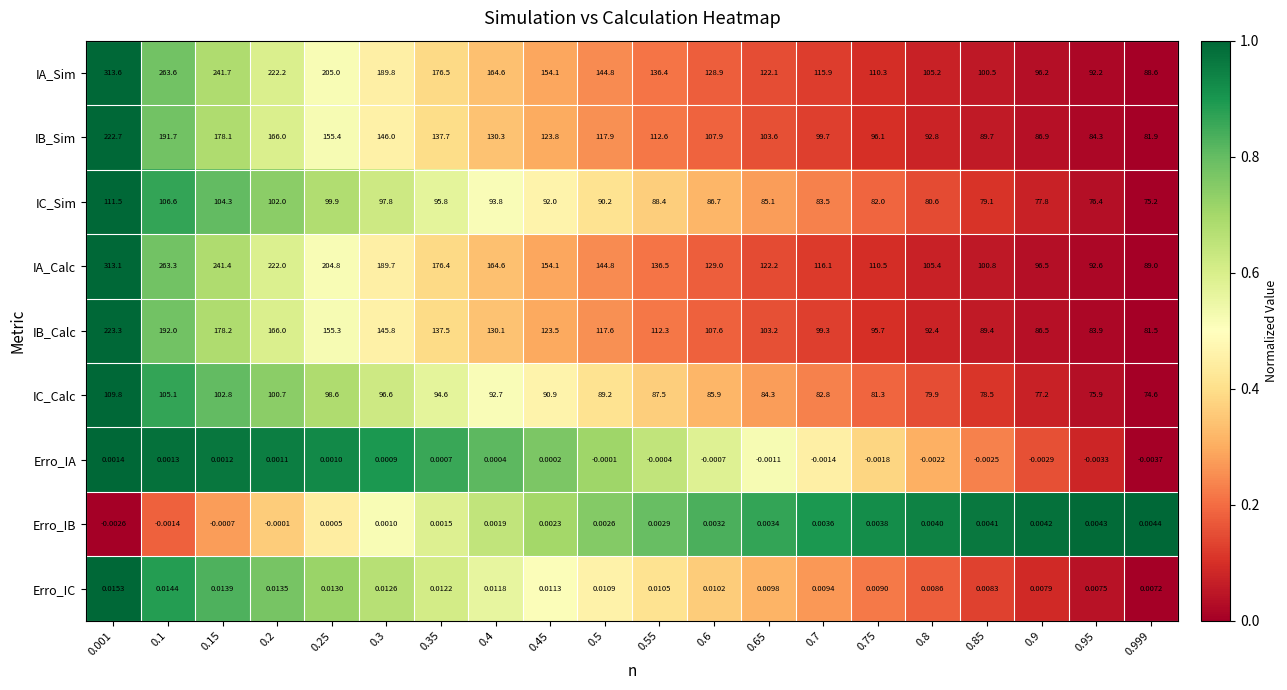

Is the value of IC_Sim at 0.8 greater than the value of Erro_IB at 0.8?

Yes